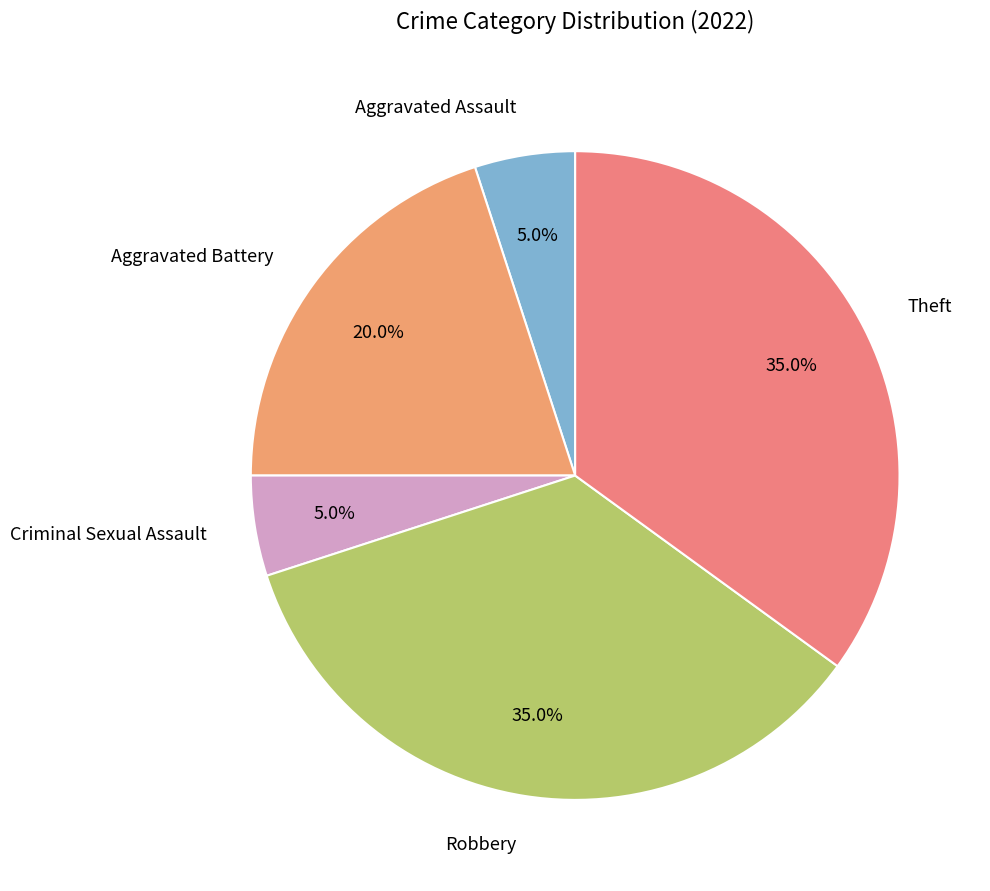

Does any single category account for the majority?

No